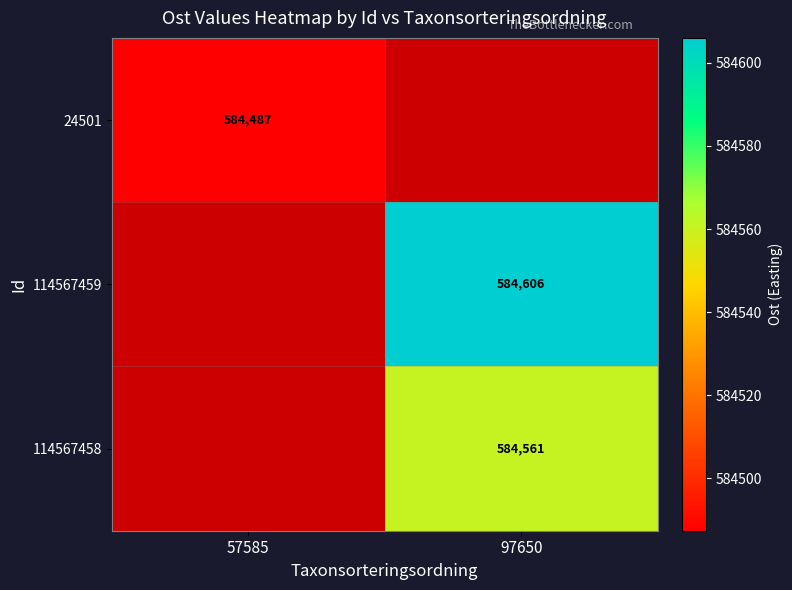

The 114567458 series shows 584561 at 97650. True or false?

True